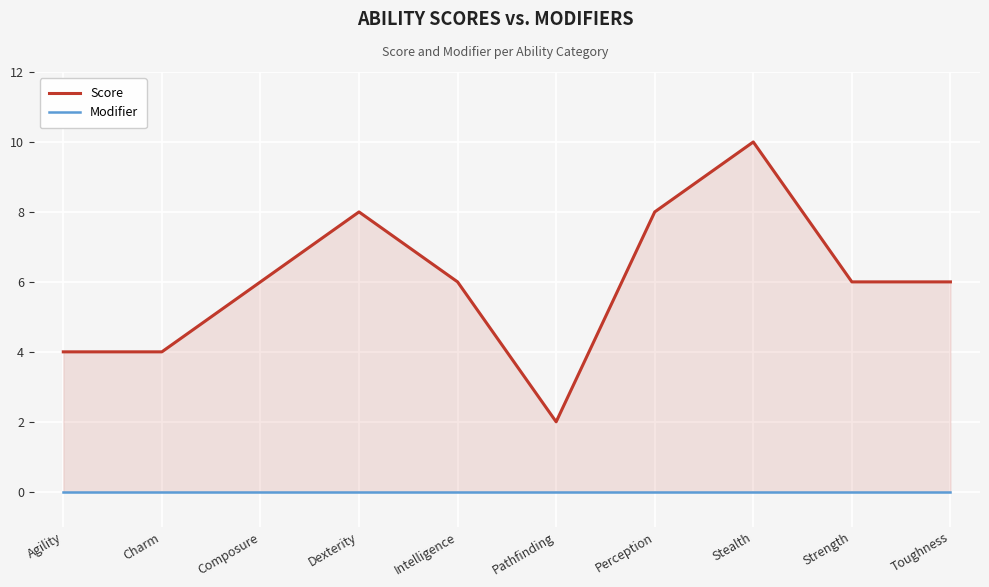

How many Score values are between 4 and 8?

8